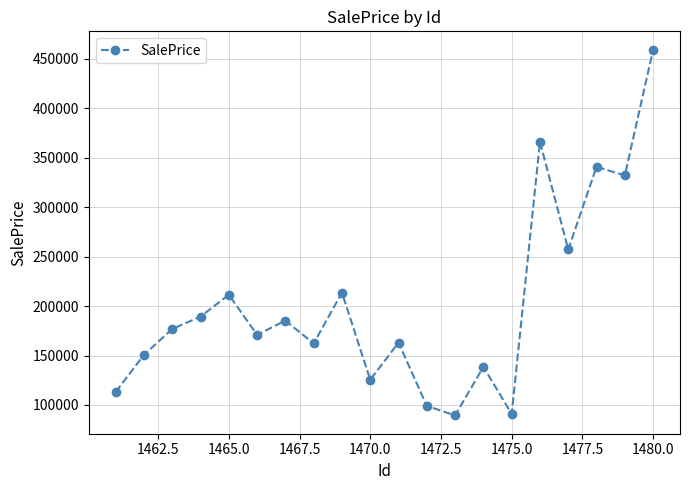

How many interior local valleys (lower than both neighbors) does the data have?

7